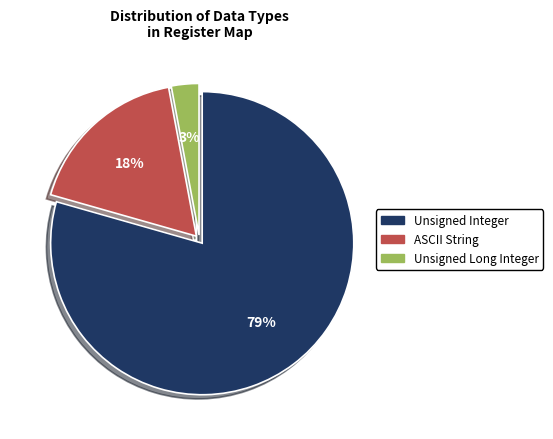

Is there any slice that represents more than half of the pie?

Yes